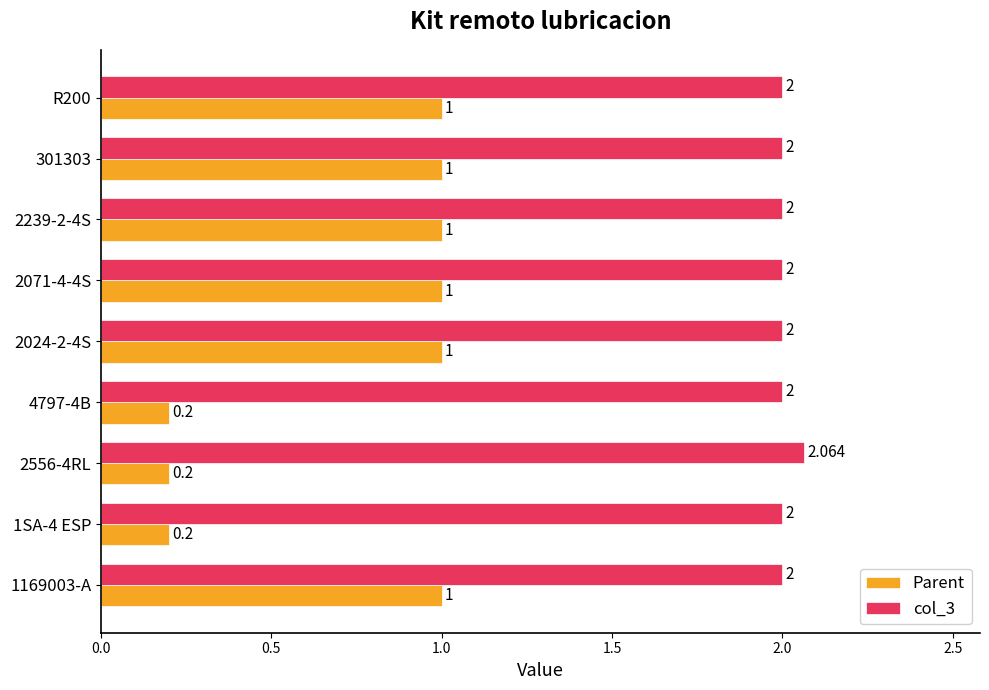

Which series changed the most between 4797-4B and R200?

Parent